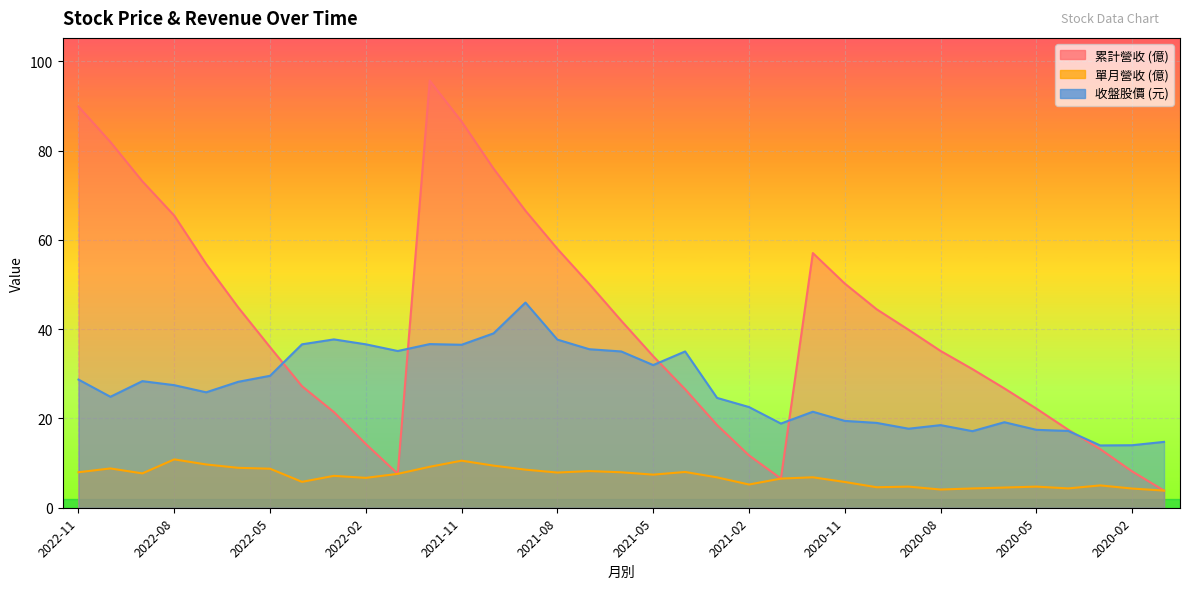

In 收盤, how many points are lower than both neighbors (excluding endpoints)?

9